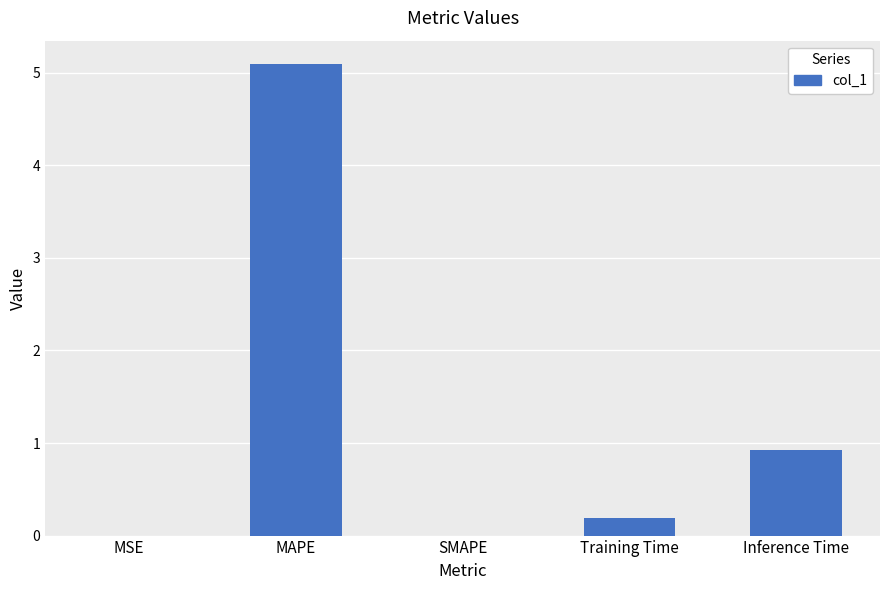

What is the sum of the values at Inference Time and SMAPE?

0.9